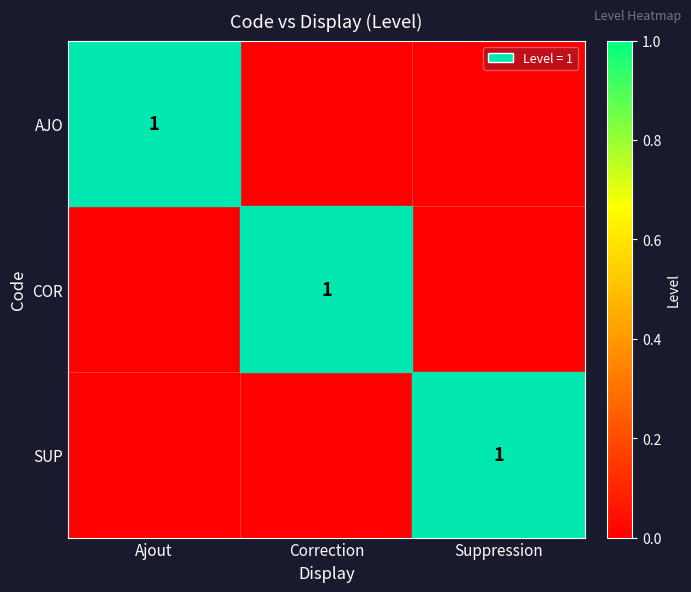

Is it true that COR equals 1 at Correction?

True